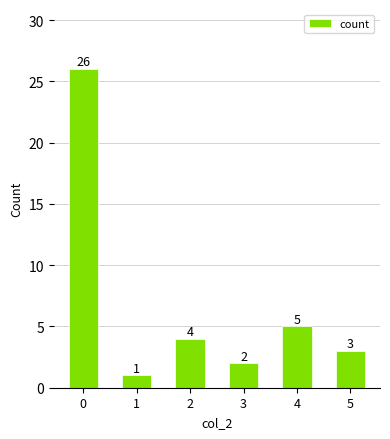

List the labels in order of value, smallest first.

1, 3, 5, 2, 4, 0